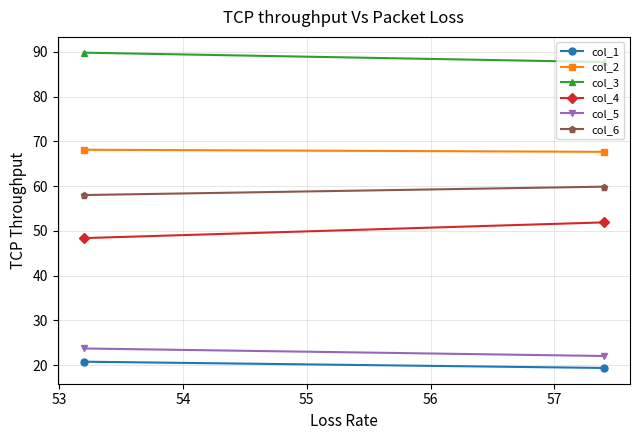

Is the value of col_1 at 53 greater than the value of col_5 at 52?

No